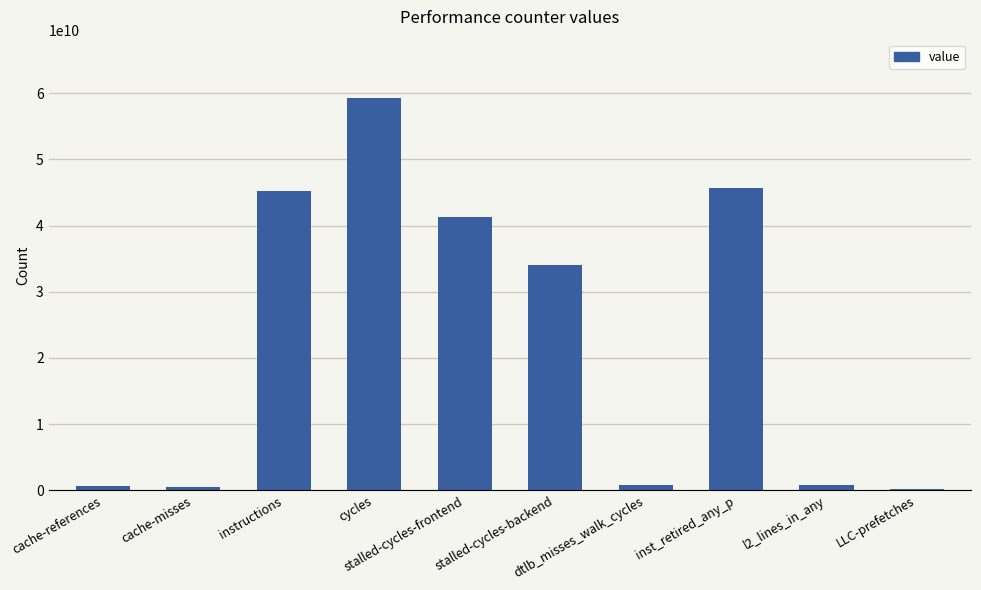

What is the label of the 4th bar from the left?

cycles